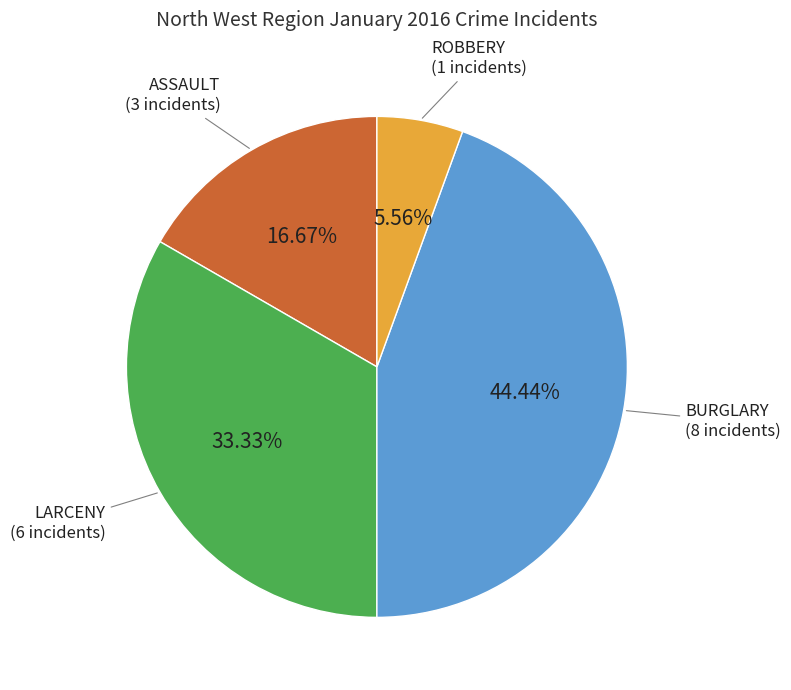

To the nearest percent, what portion does BURGLARY represent?

44%